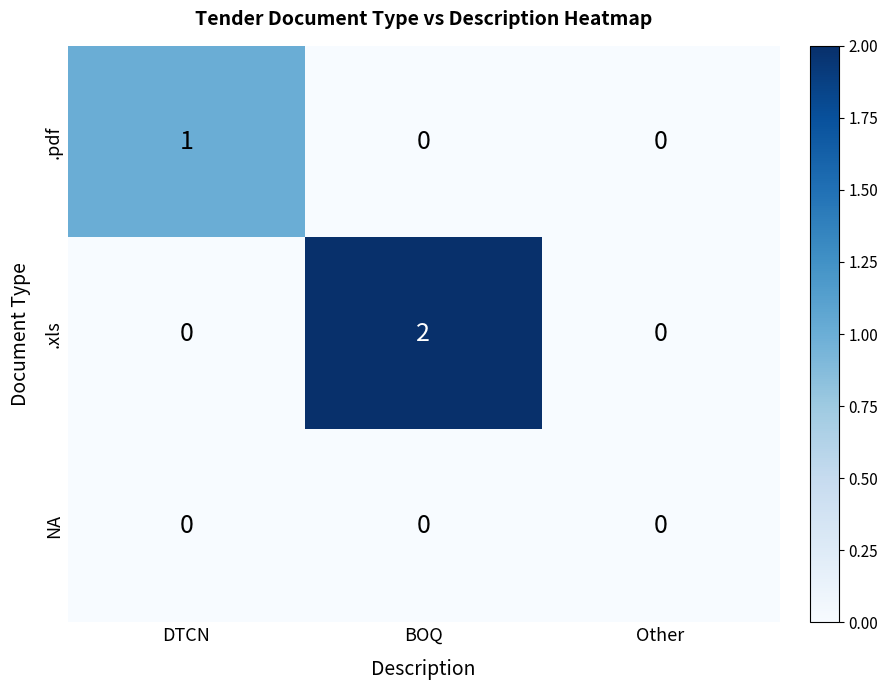

Reading left to right, transcribe all the data shown in this chart.

.pdf: DTCN=1	BOQ=0	Other=0
.xls: DTCN=0	BOQ=2	Other=0
NA: DTCN=0	BOQ=0	Other=0